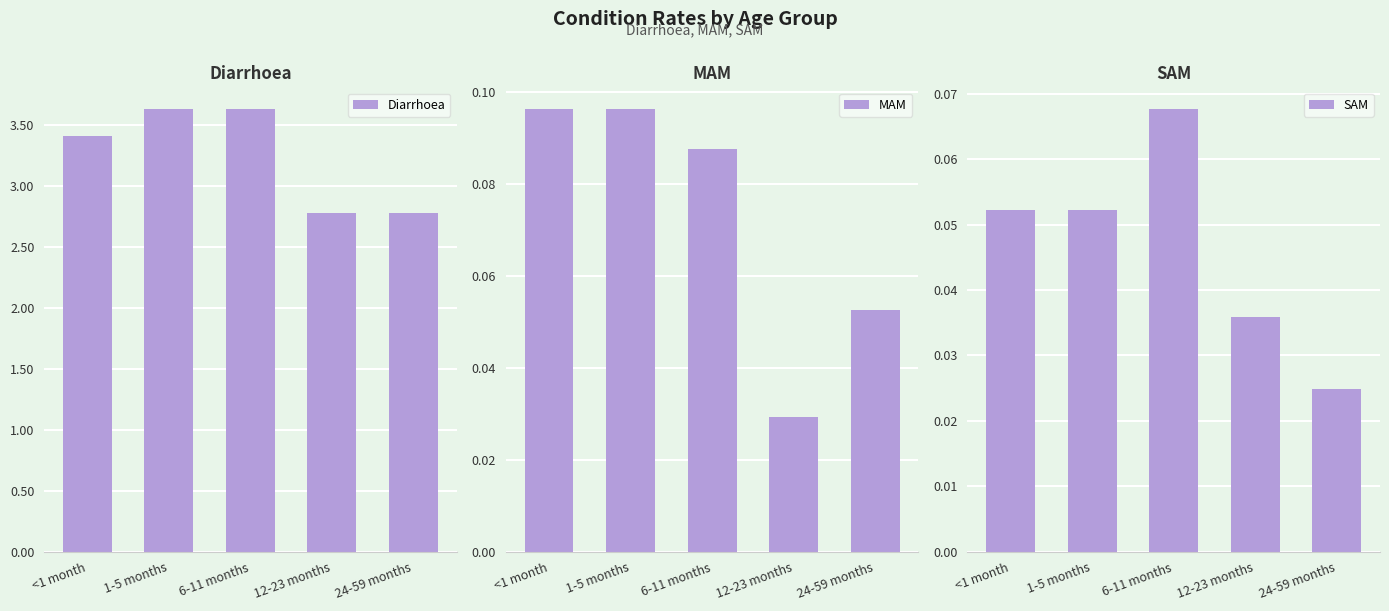

At which category does the chart reach its minimum across all series?

24-59 months